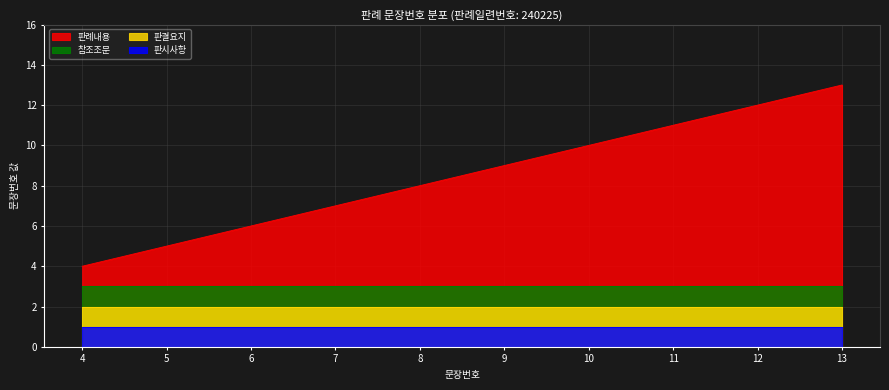

Which category has the lowest value across all series?

4